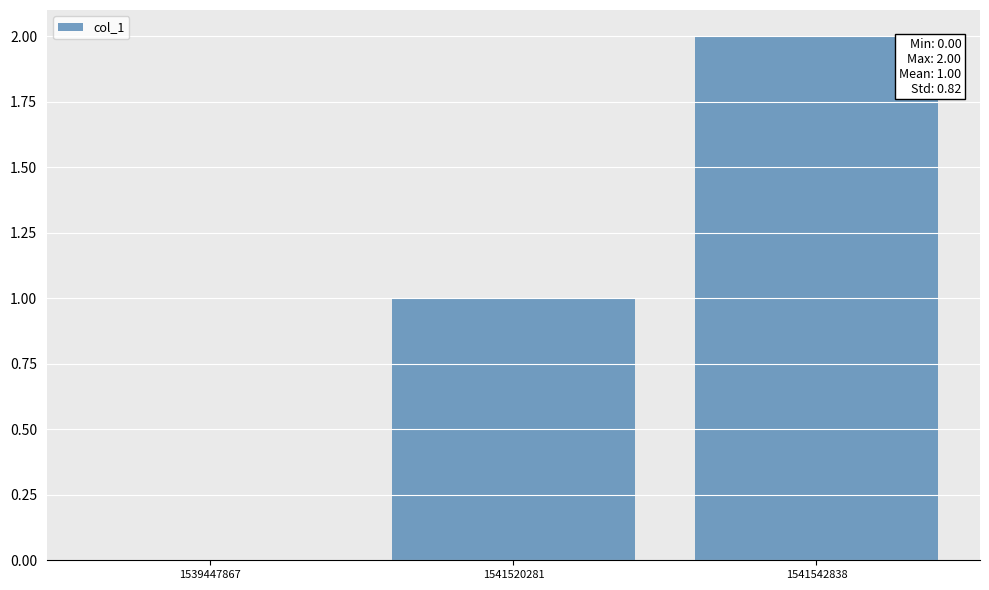

What is the change in value from 1539447867 to 1541520281?

+1